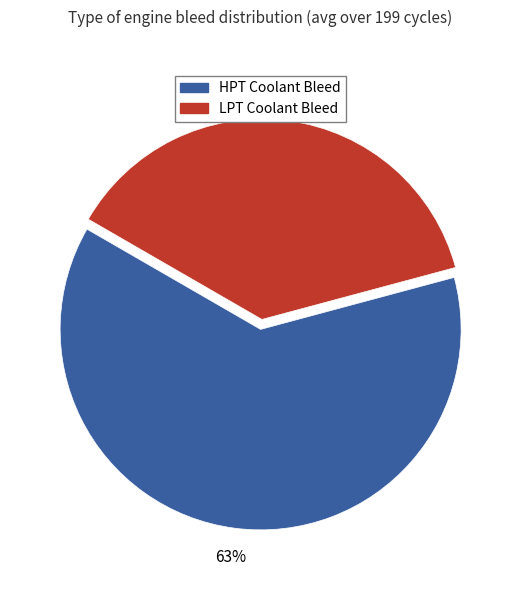

Between HPT Coolant Bleed and LPT Coolant Bleed, which is larger?

HPT Coolant Bleed